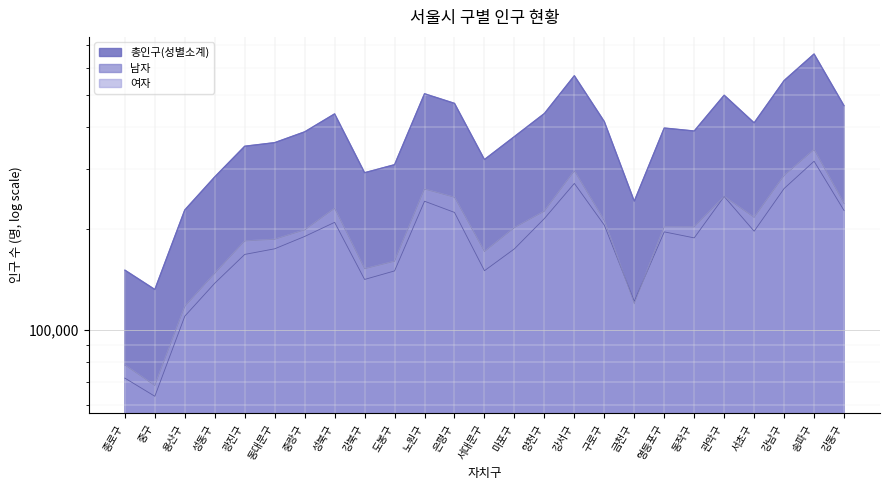

What is the minimum value shown in the chart?

63495